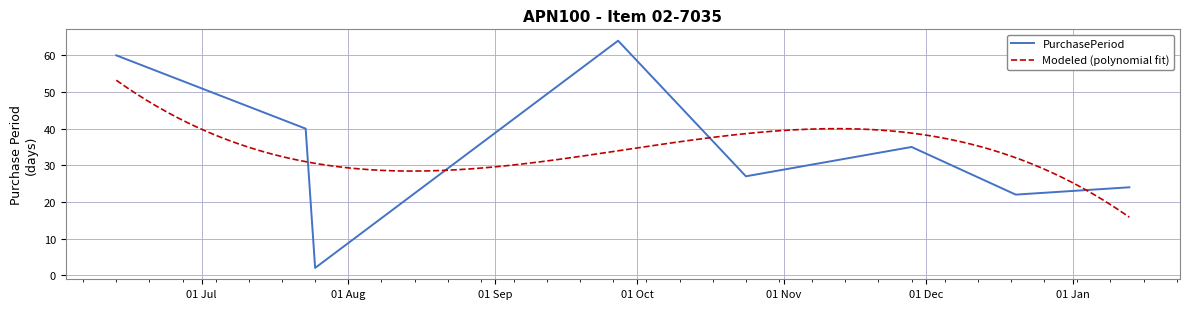

Reading left to right, transcribe all the data shown in this chart.

60	40	2	64	27	35	22	24